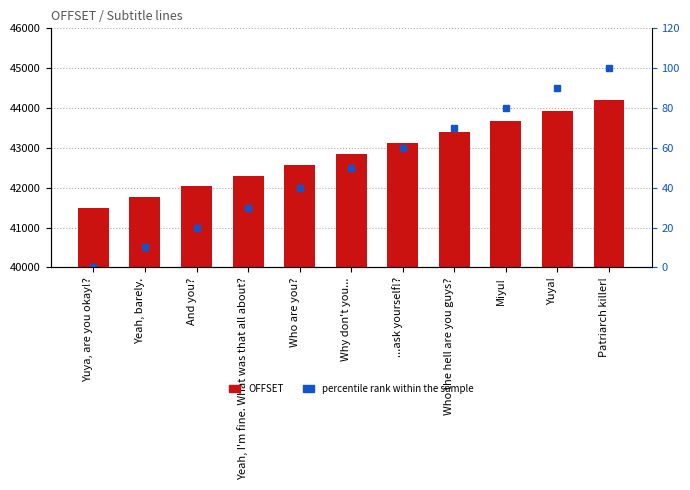

Rank the series by their maximum value, from highest to lowest.

OFFSET, percentile rank within the sample